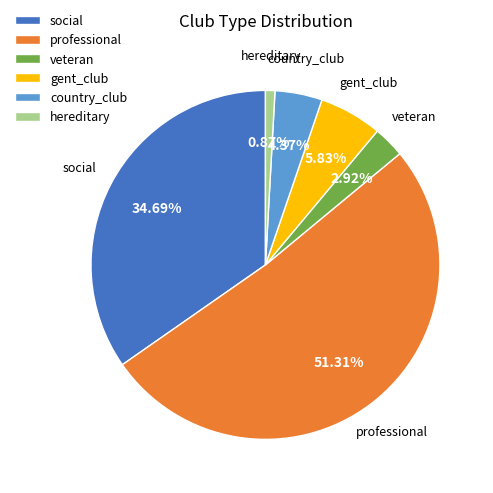

What is the largest slice in the pie chart?

professional